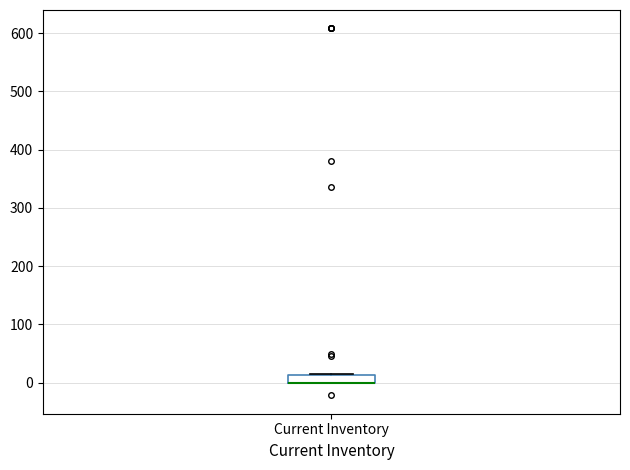

Where is the upper edge of the box for Current Inventory on the y-axis? The values are not printed on the chart, so give them approximately, as read against the axis.

10